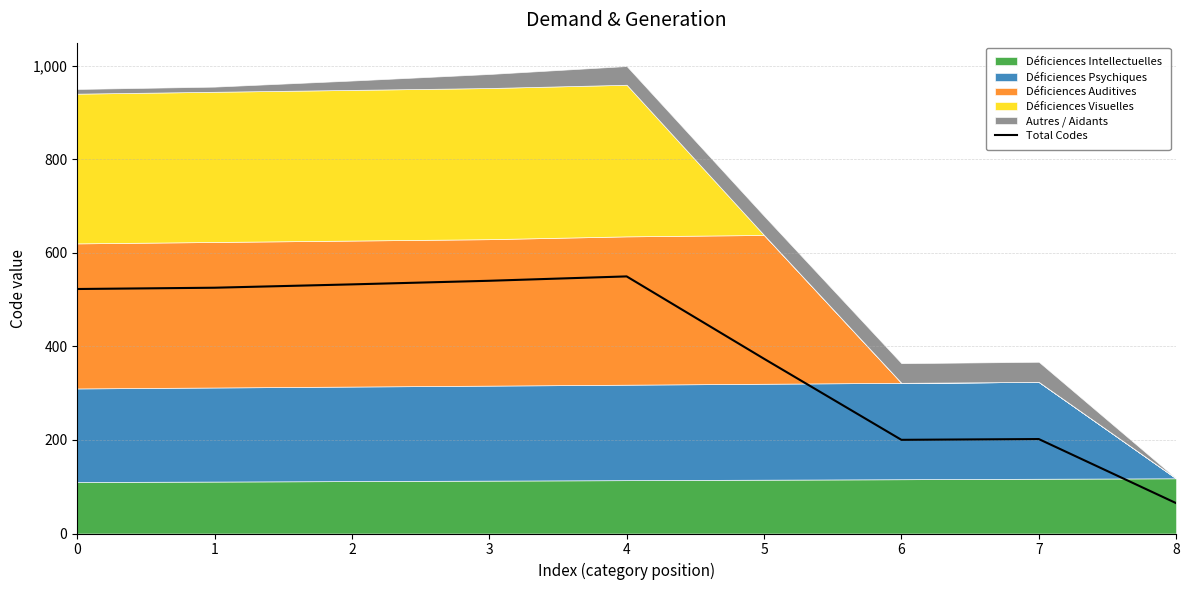

What is the value of the 5th point from the left?

549.5